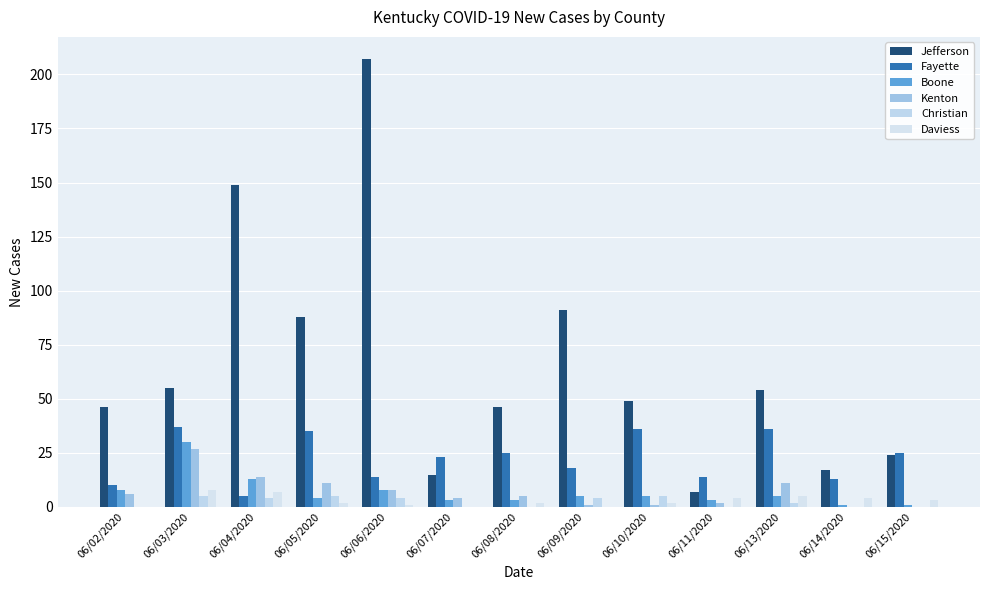

What is the difference between the maximum and minimum values in the Christian series?

5